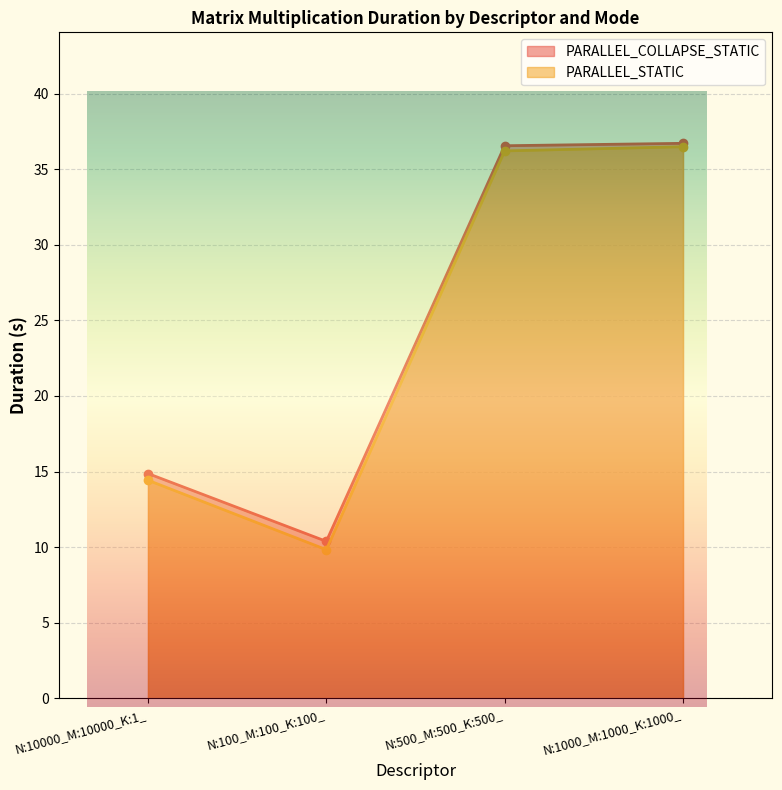

At which label does PARALLEL_COLLAPSE_STATIC first exceed 36?

N:500_M:500_K:500_